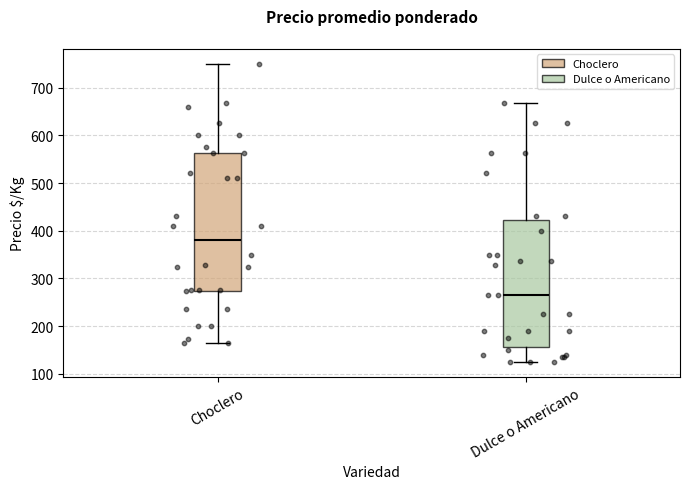

Which box is the tallest, from its lower edge to its upper edge?

Choclero